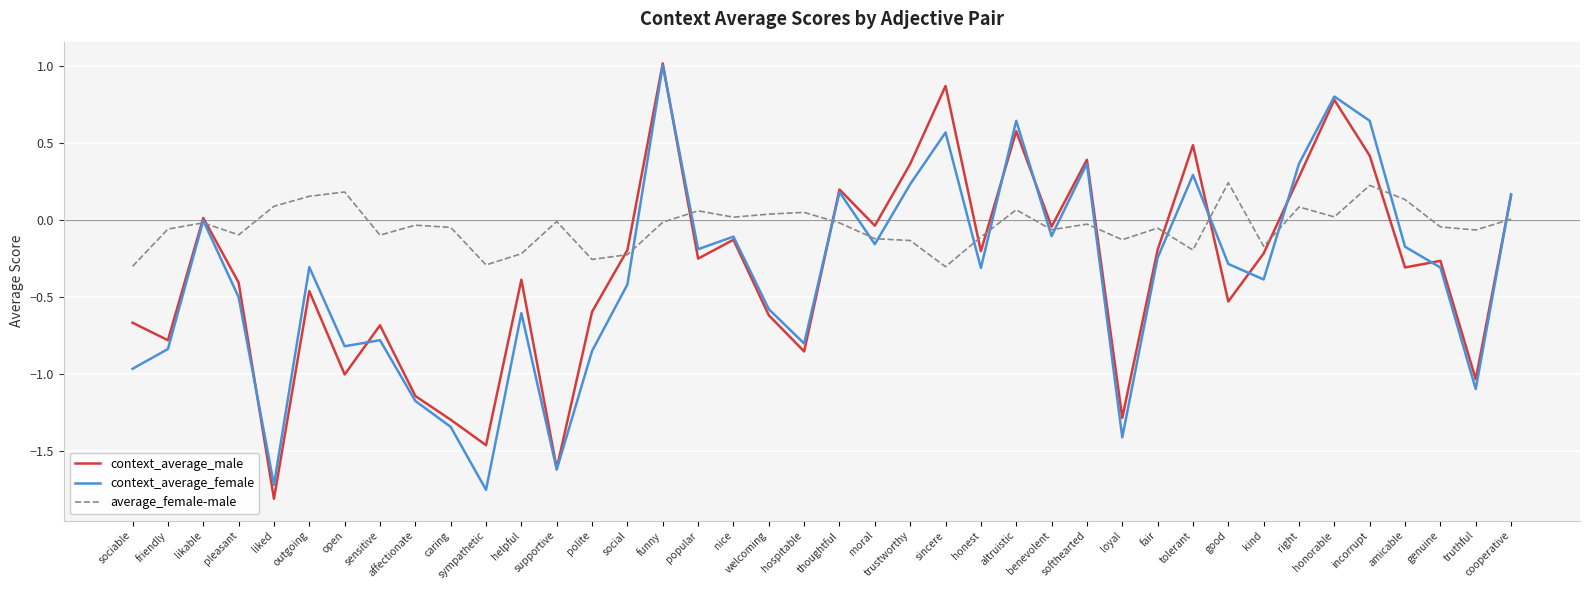

Where is the first local minimum for context_average_male?

friendly